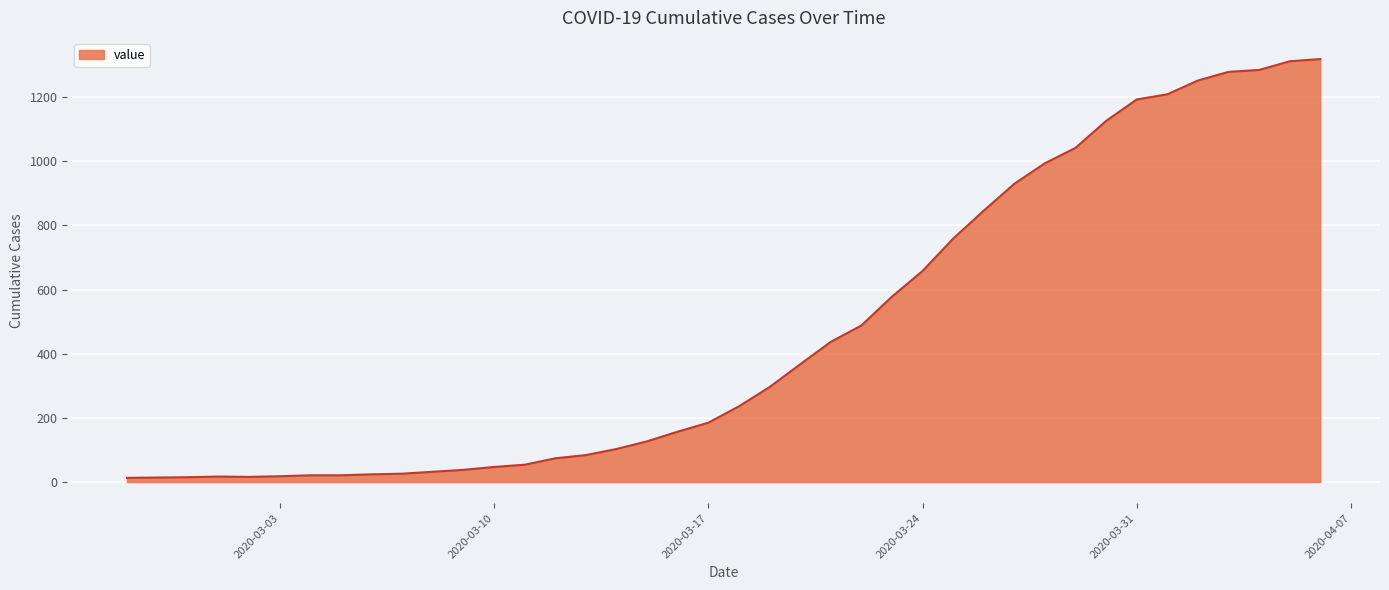

What is the difference between the maximum and minimum values?

1306